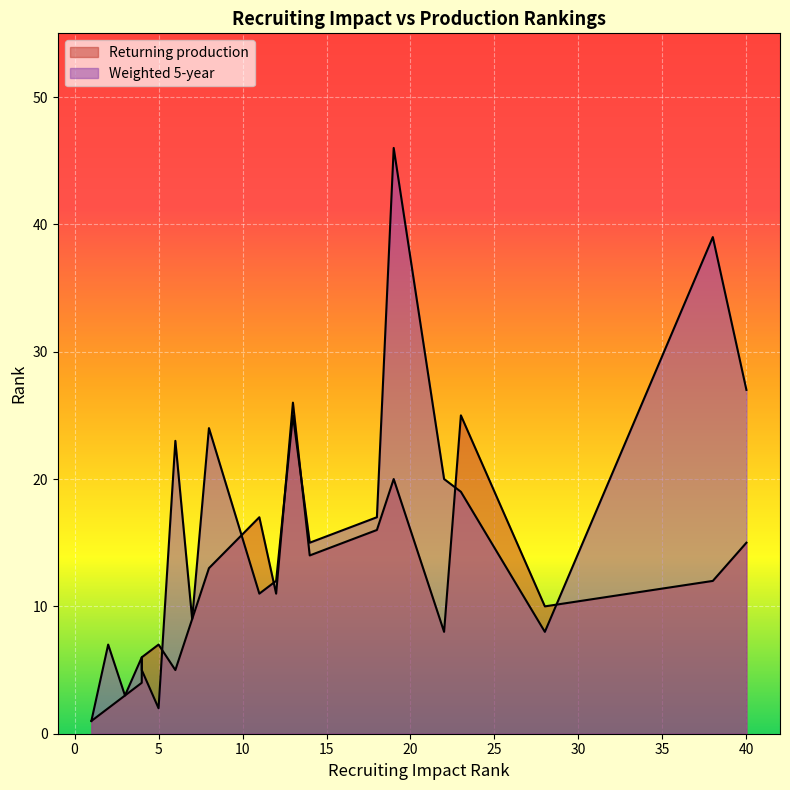

The Returning production series shows 14 at 14. True or false?

True